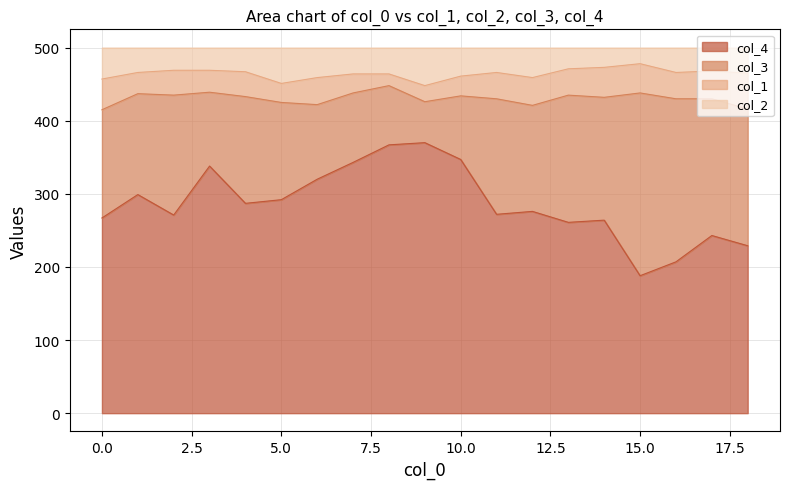

Read the col_2 value at 10, to the nearest 5.

460